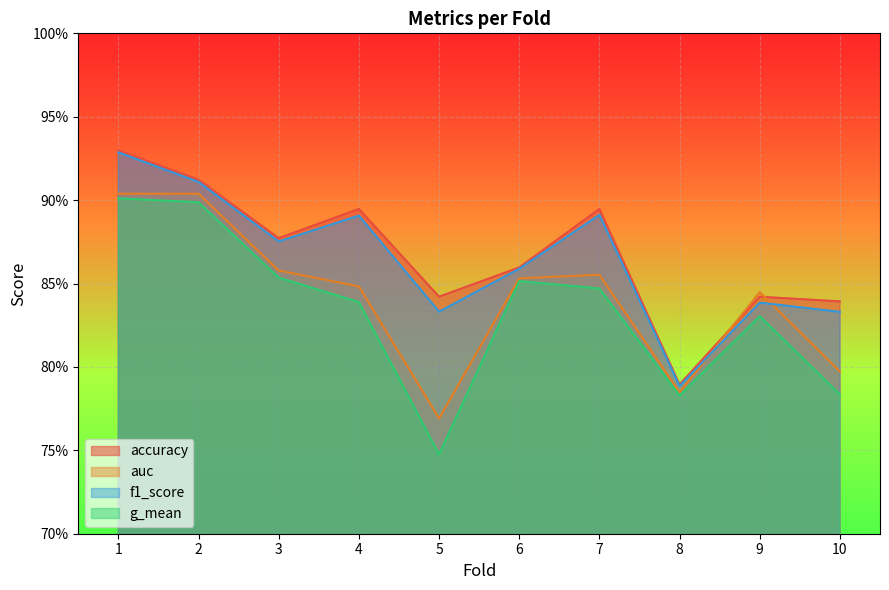

In accuracy, how many points are lower than both neighbors (excluding endpoints)?

3